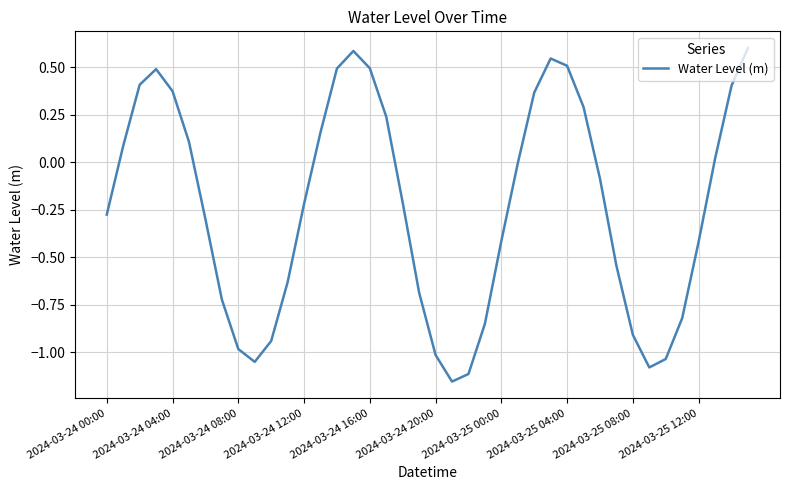

How many interior local peaks (higher than both neighbors) does the data have?

3